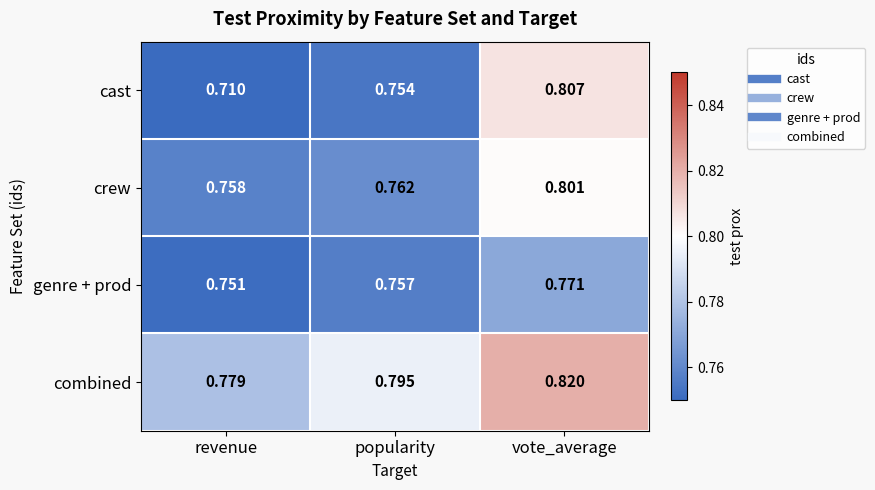

Which series has the largest range (max minus min)?

cast